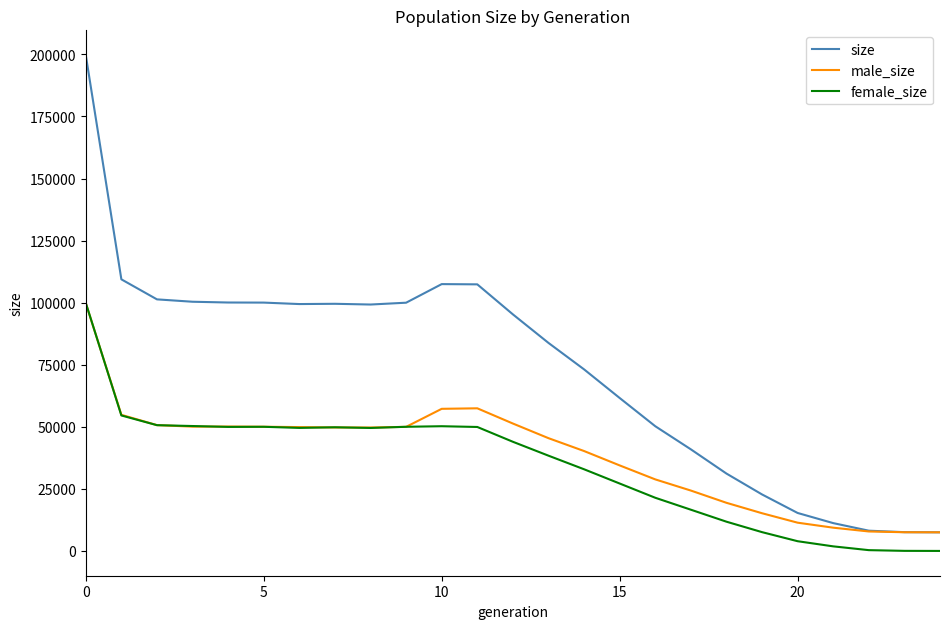

Which series has the largest range (max minus min)?

size